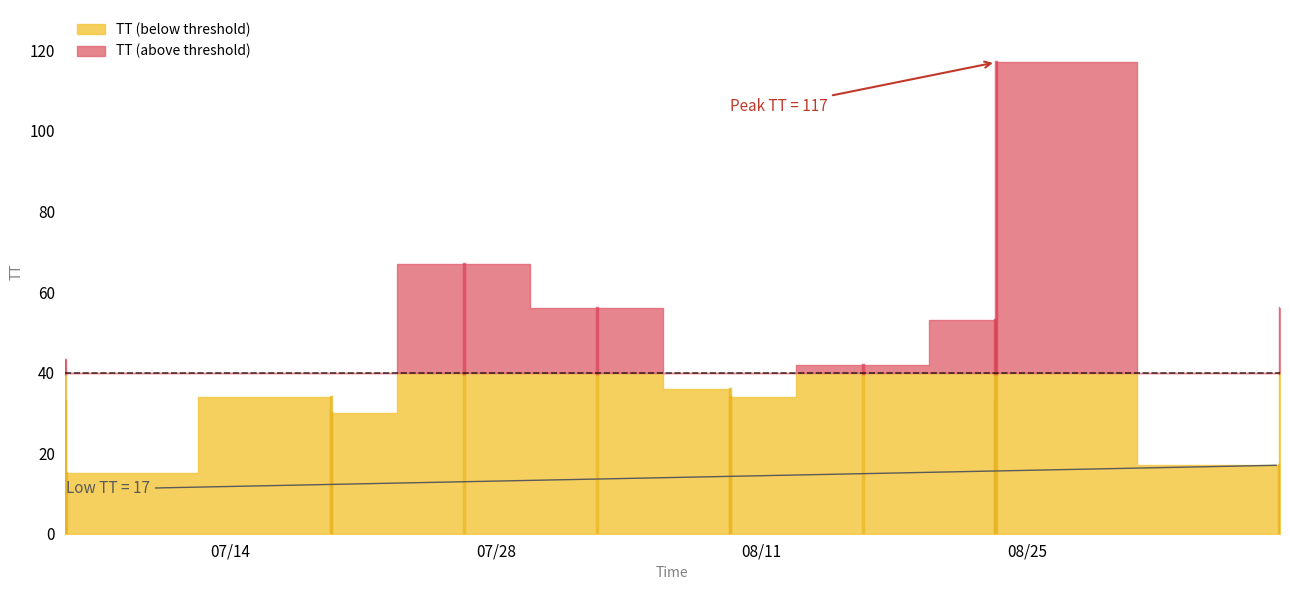

What is the sum of all values?

666